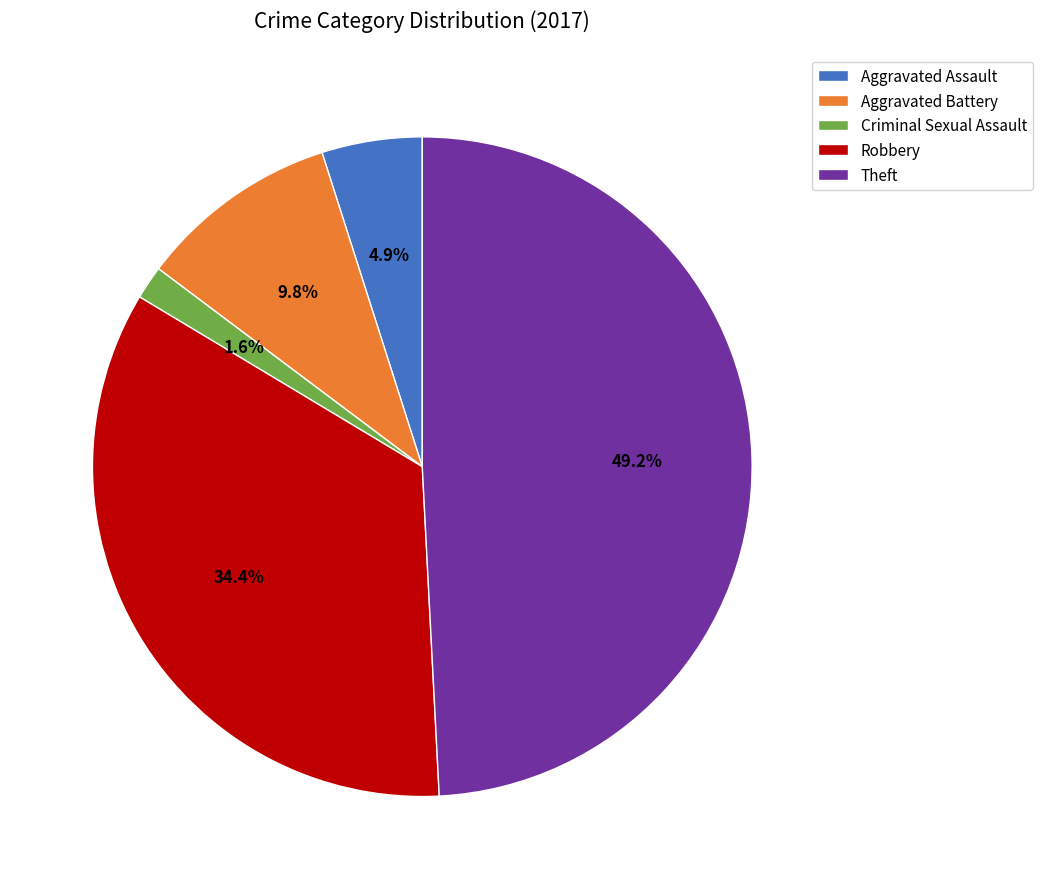

How many slices are in this pie chart?

5